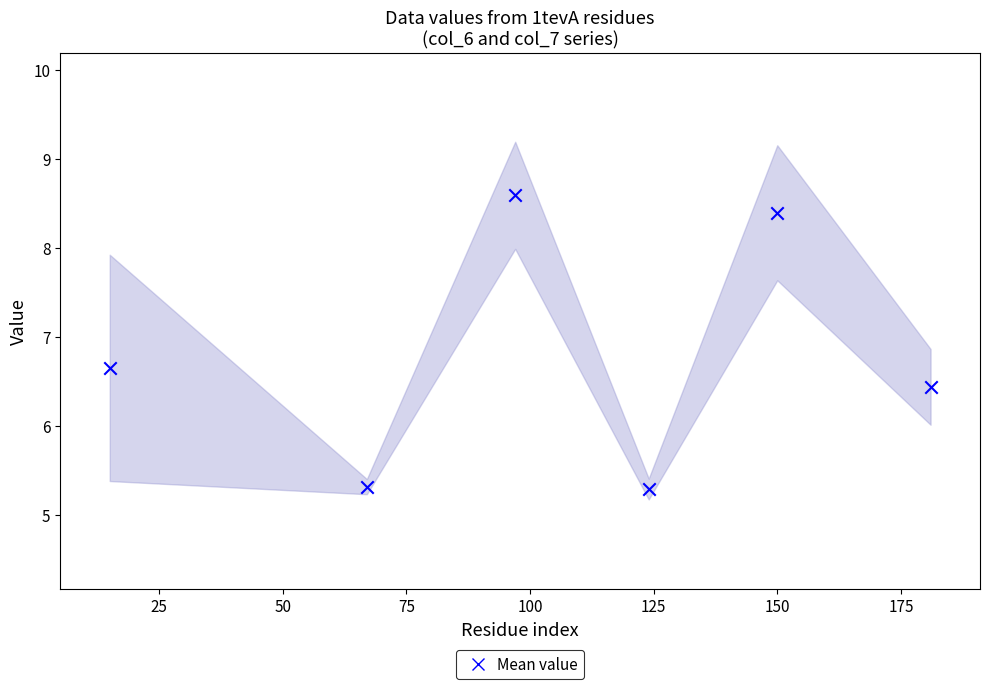

What Y value in the scatter plot is closest to 6?

6.4